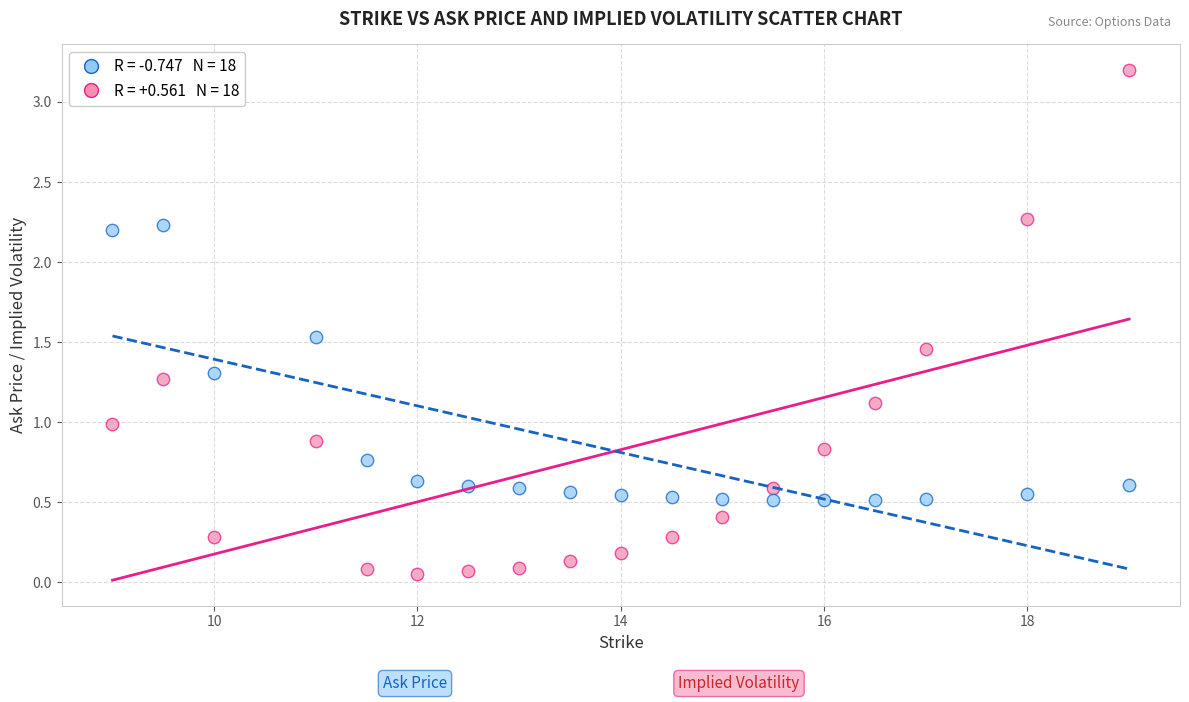

Across all data points, what is the range of X values (max minus min)?

10.0